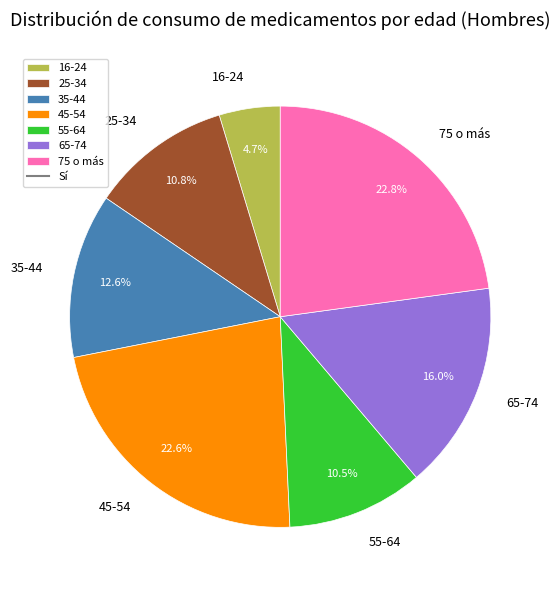

Count the number of slices in the pie.

7